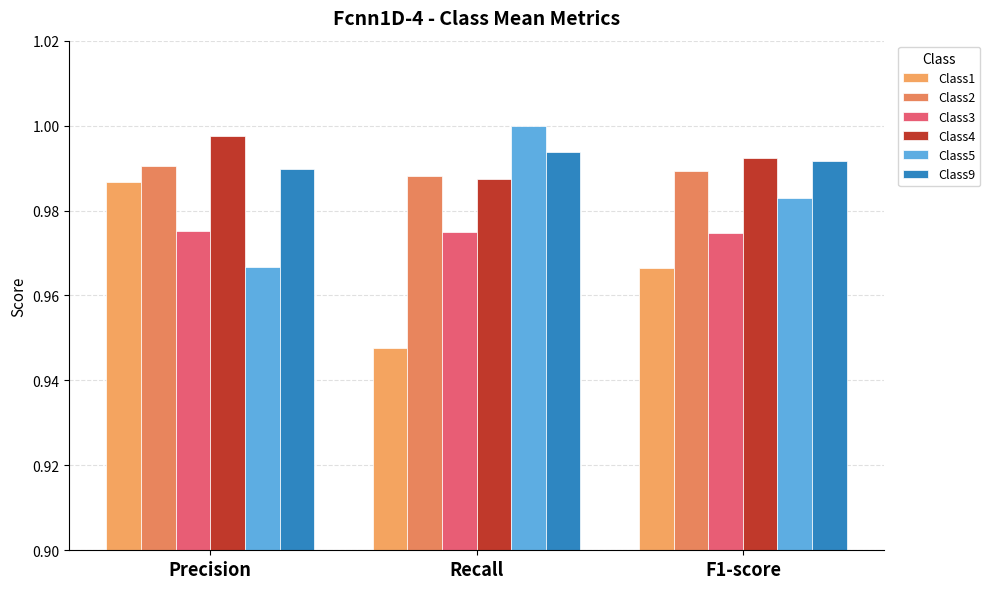

Rank the categories by Class1 value from highest to lowest.

Precision, F1-score, Recall